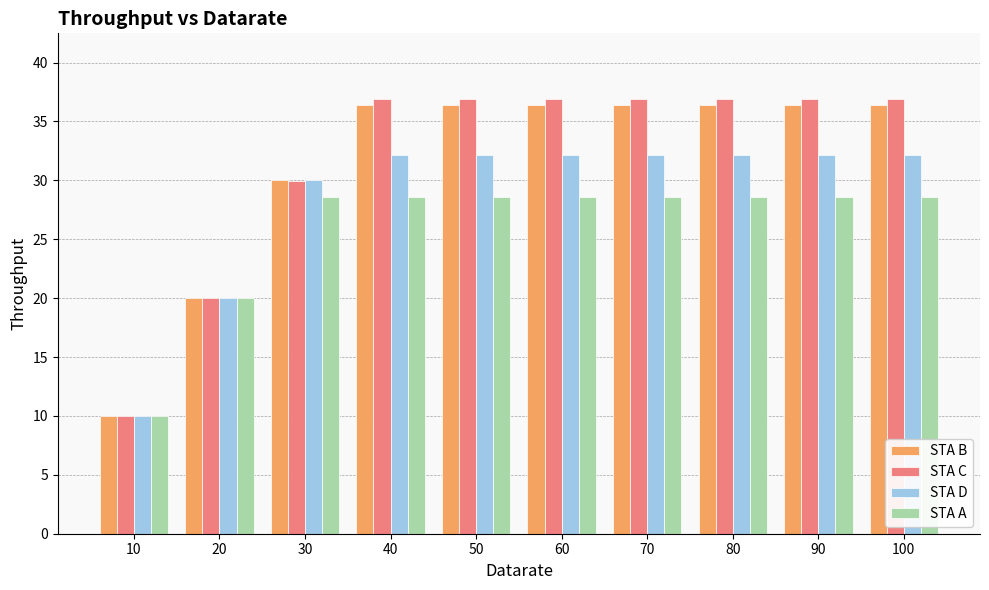

How many series are shown in this chart?

4